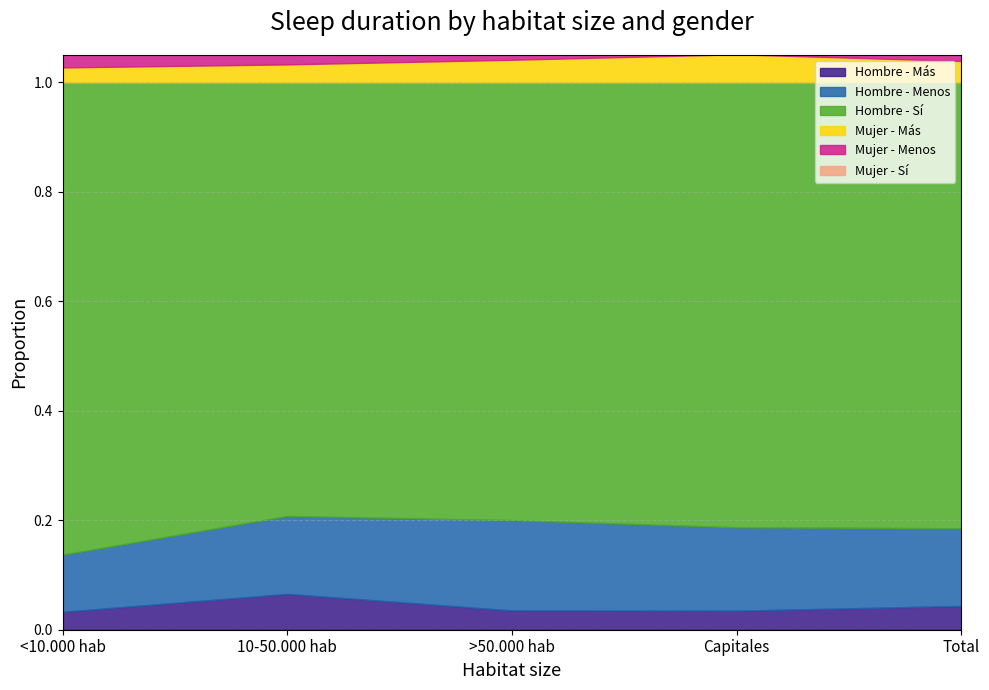

Read the Hombre - Menos value at <10.000 hab.

0.1